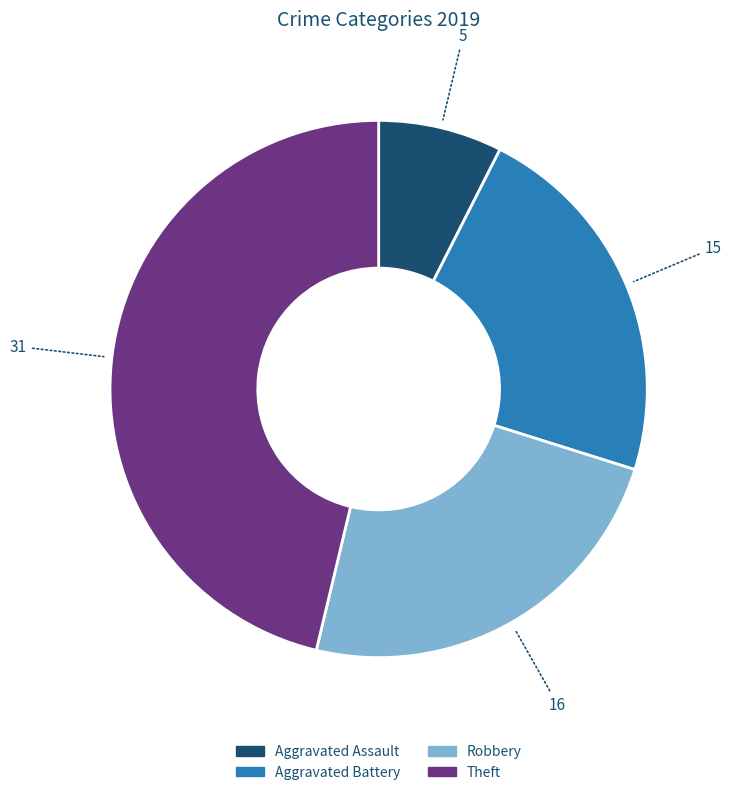

Is it true that Aggravated Assault is 20% of the pie?

False